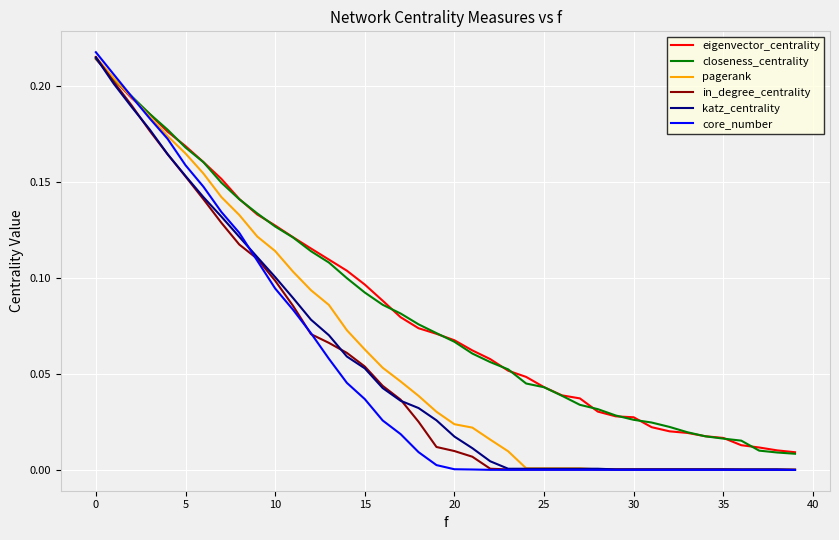

Which series has the widest spread of values?

core_number